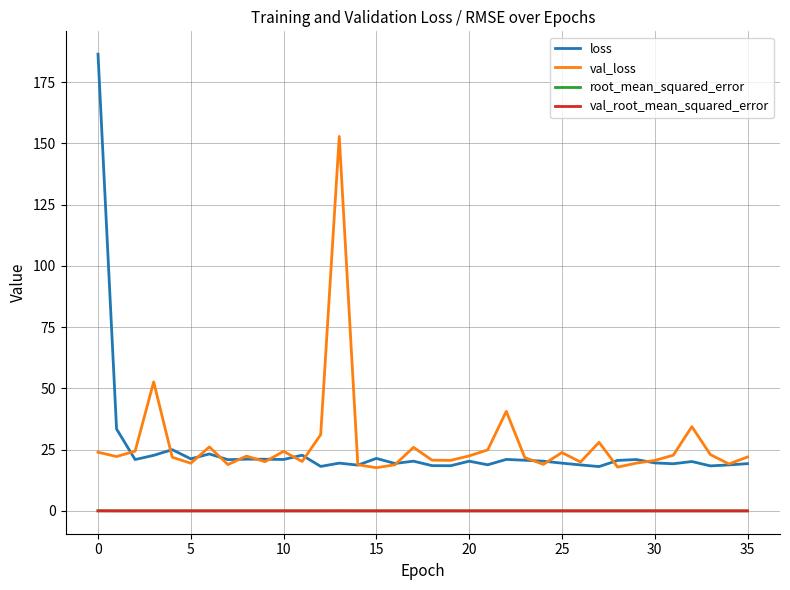

What is the greatest value displayed?

186.4